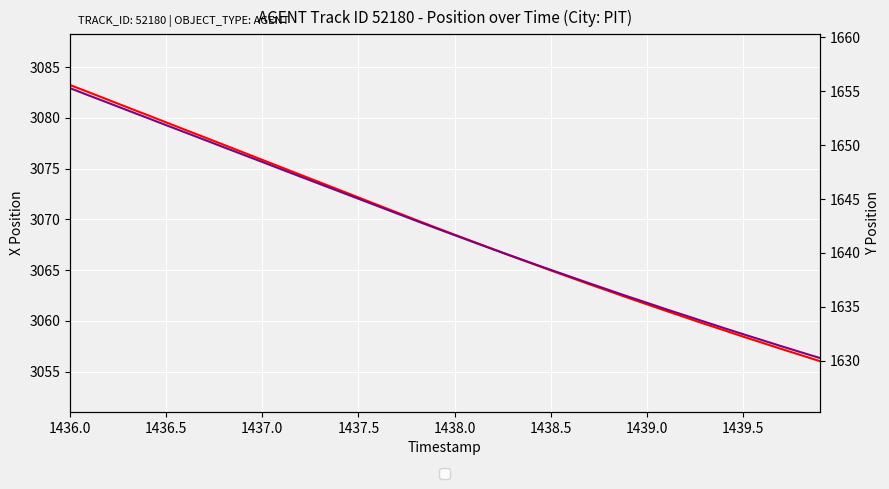

What are all the series names shown in the legend?

X, Y